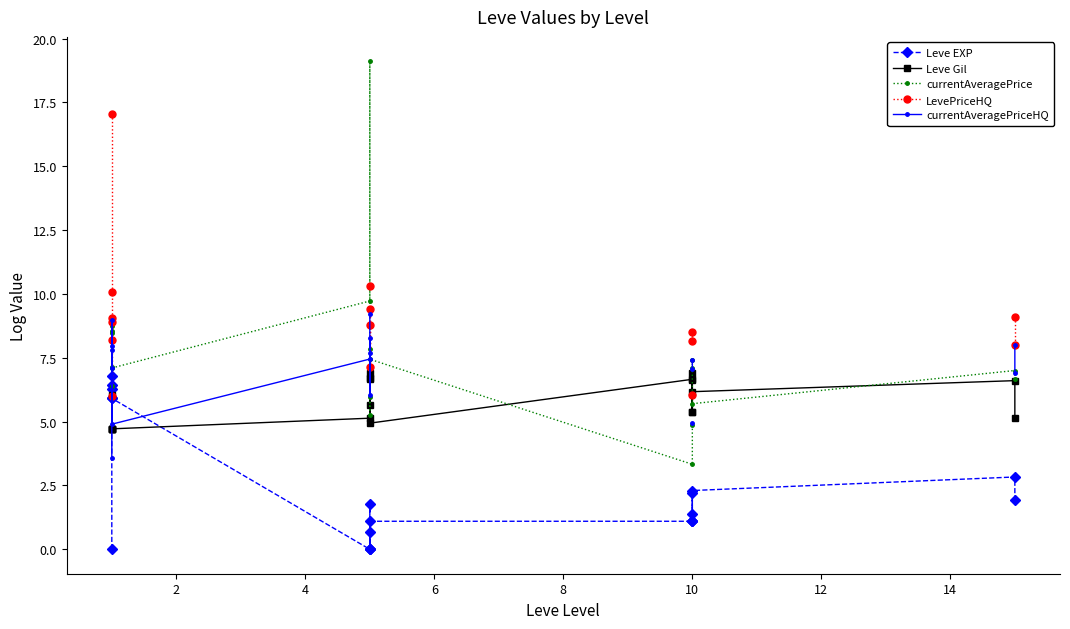

Which series ends up on top after the final intersection of Leve Gil and currentAveragePrice?

currentAveragePrice